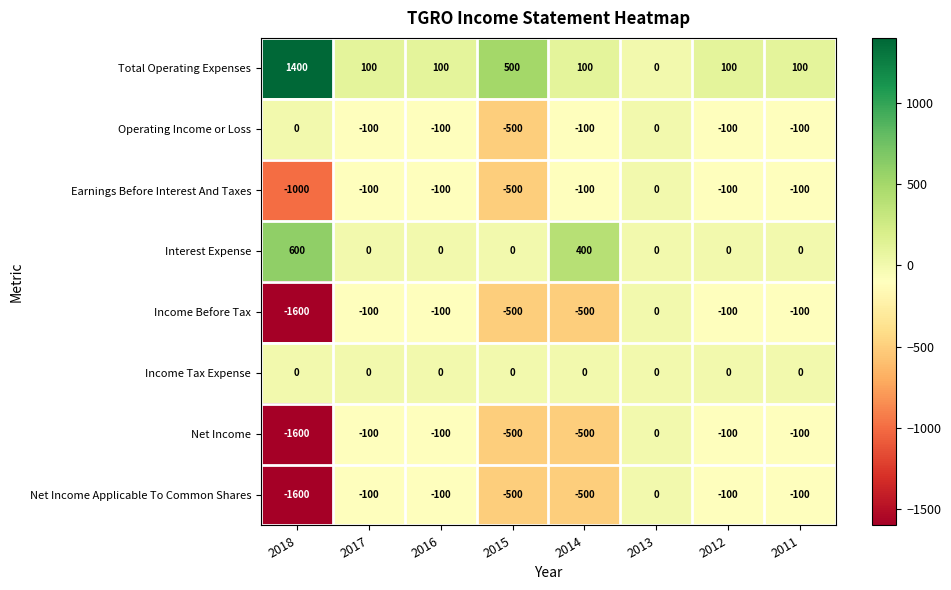

What is the sum of the Total Operating Expenses values at 2017 and 2014?

200